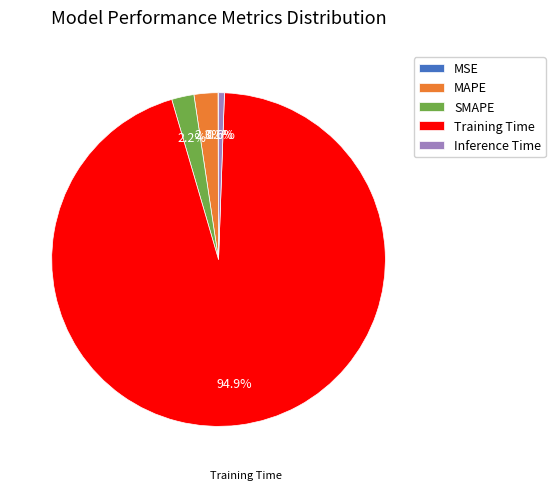

To the nearest percent, what is the difference between the Inference Time and SMAPE slice percentages?

2%